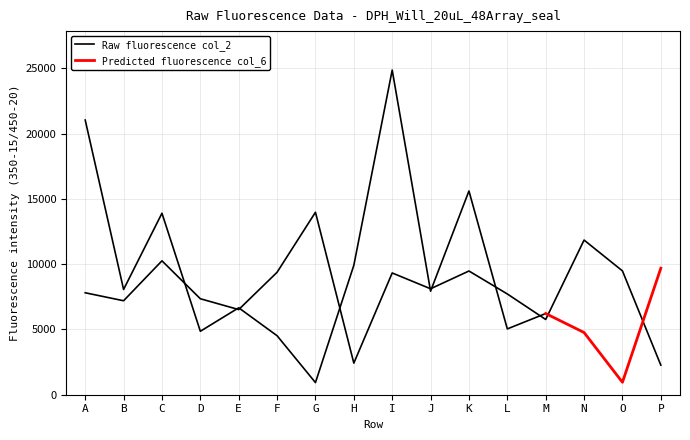

Between F and N, which series saw the biggest shift?

col_2